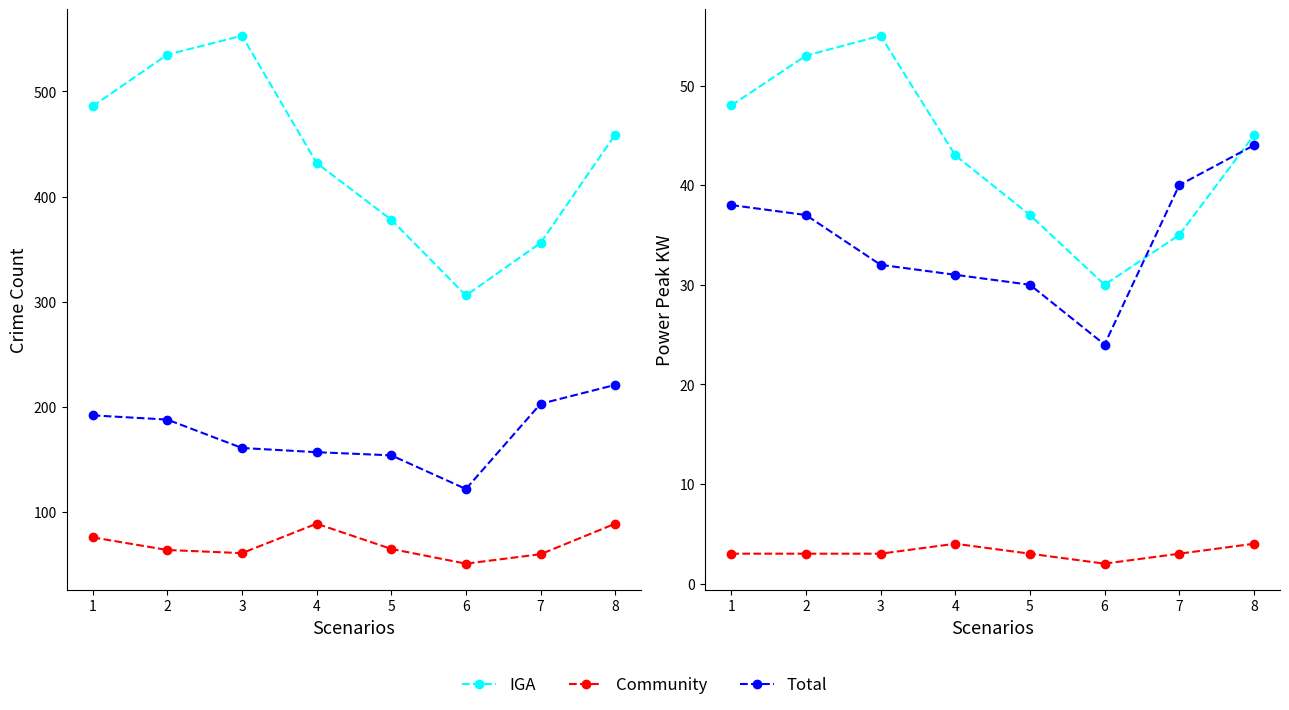

True or false: Community has more than 2 points higher than both neighbors.

False